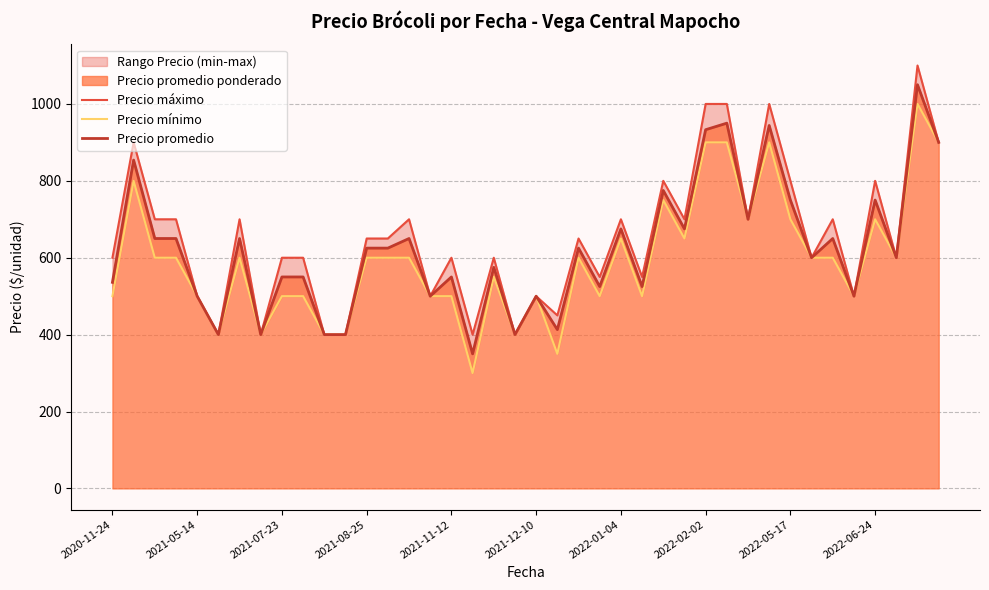

Is the value of Precio mínimo at 26 greater than the value of Precio máximo at 25?

Yes